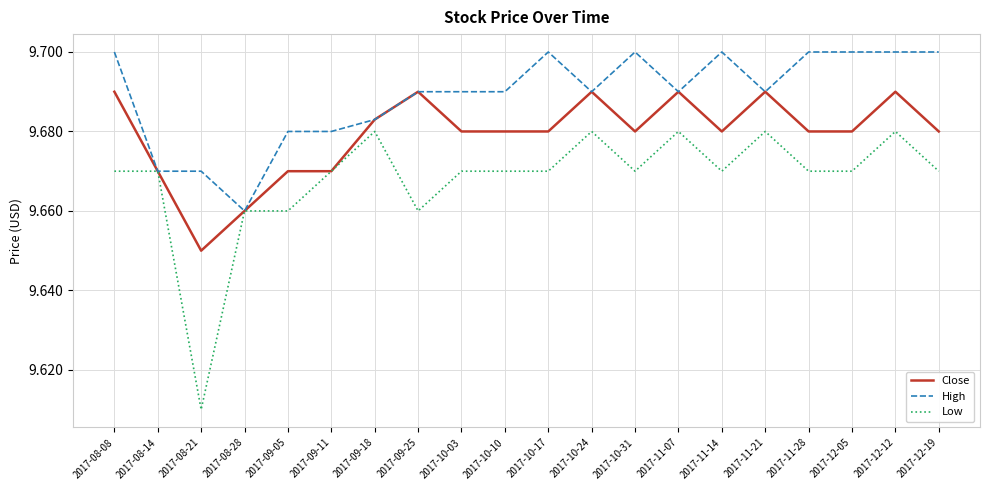

Which series has the largest total across all categories?

High